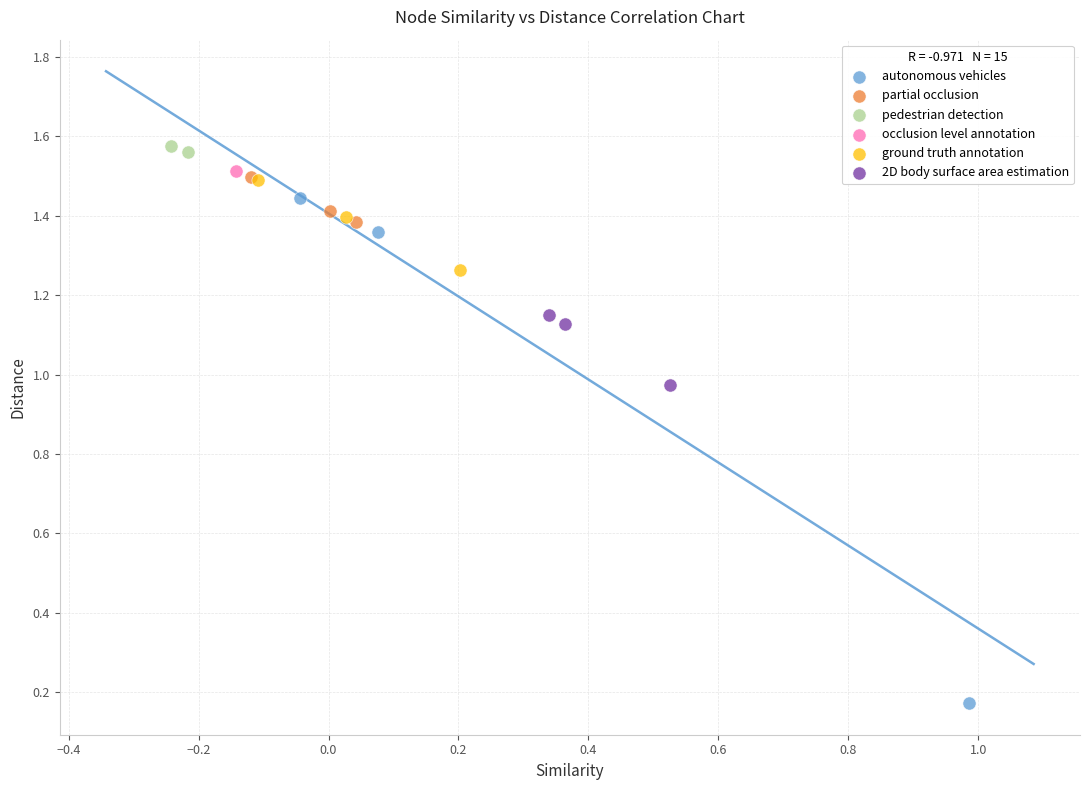

Which series reaches the maximum Y coordinate?

pedestrian detection